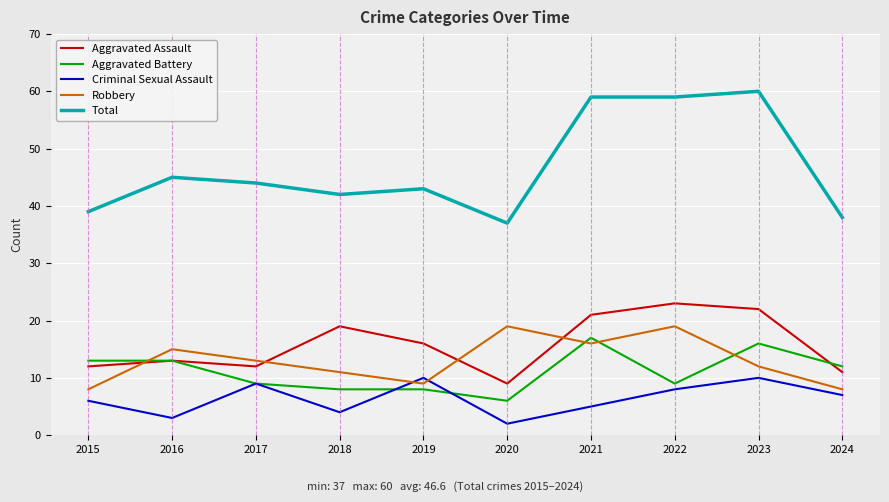

What are all the series names shown in the legend?

Aggravated Assault, Aggravated Battery, Criminal Sexual Assault, Robbery, Total